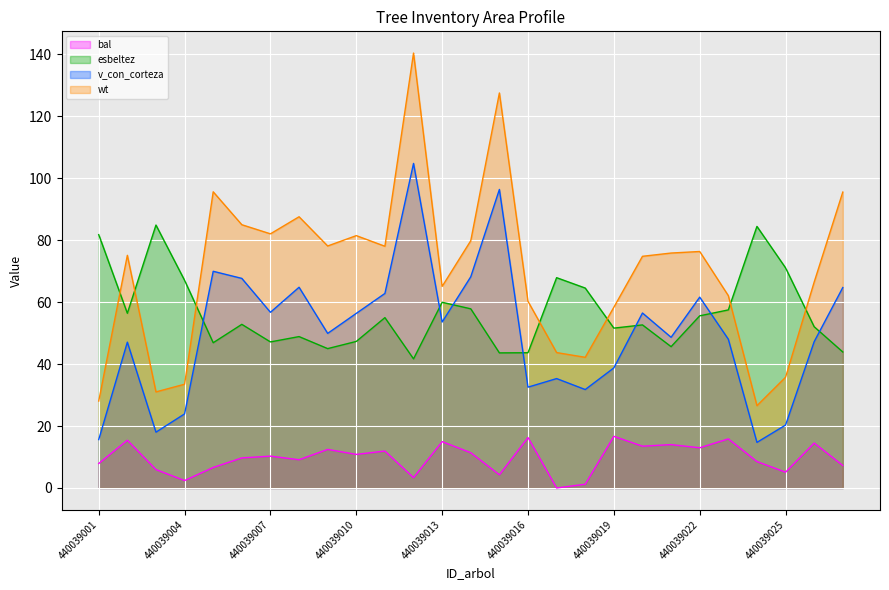

True or false: bal and esbeltez intersect in this chart.

False